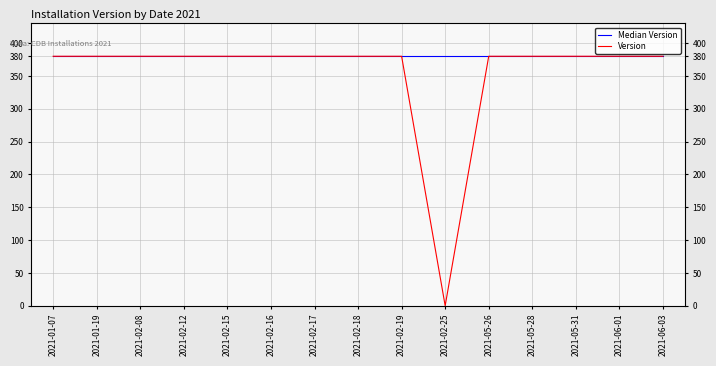

What is the difference between the second highest and minimum values in the Version series?

380